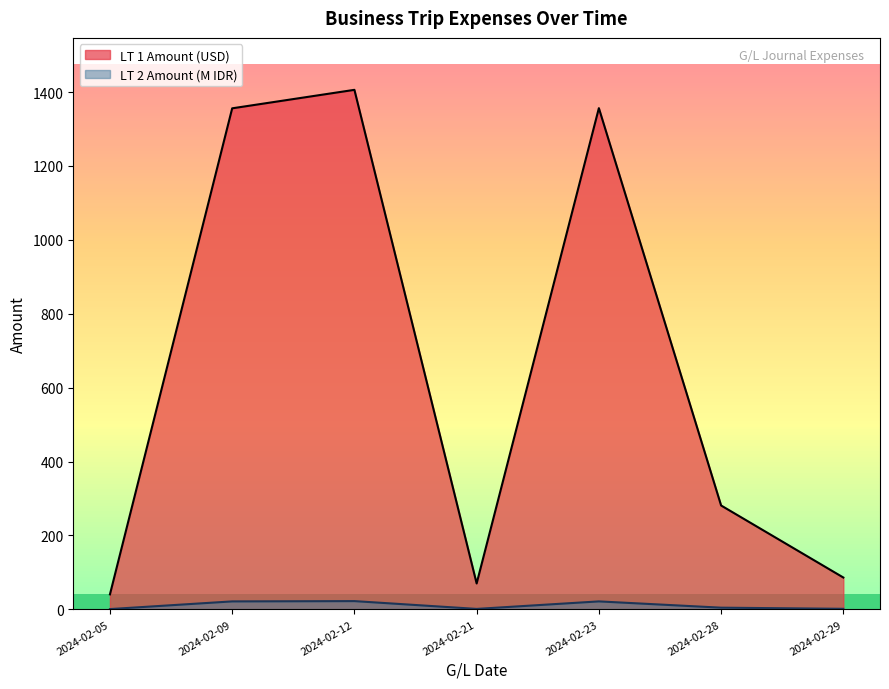

What are all the series names shown in the legend?

LT 1 Amount (USD), LT 2 Amount (M IDR)